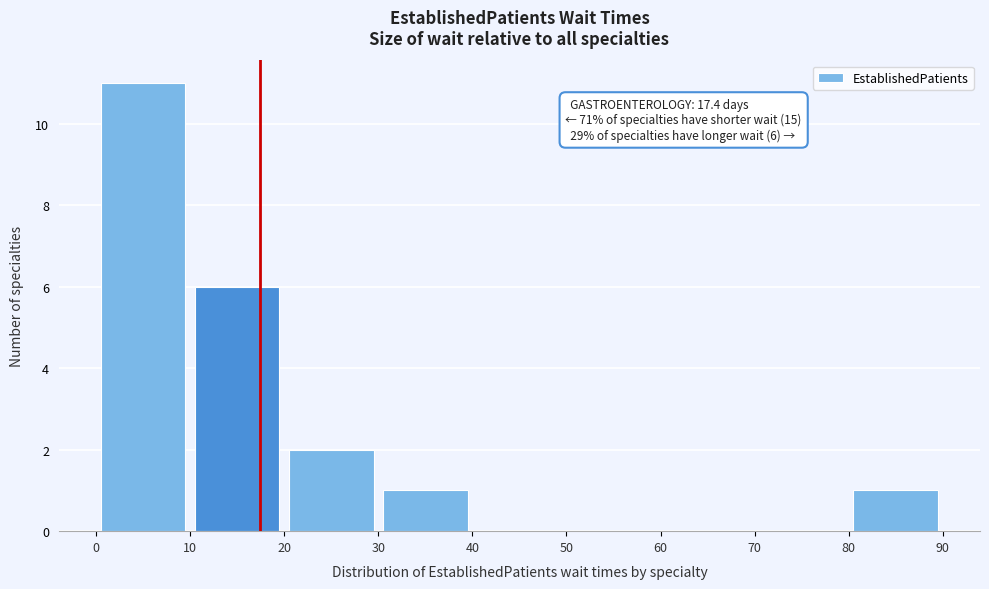

Which range on the x-axis has the tallest bar?

0 to 10